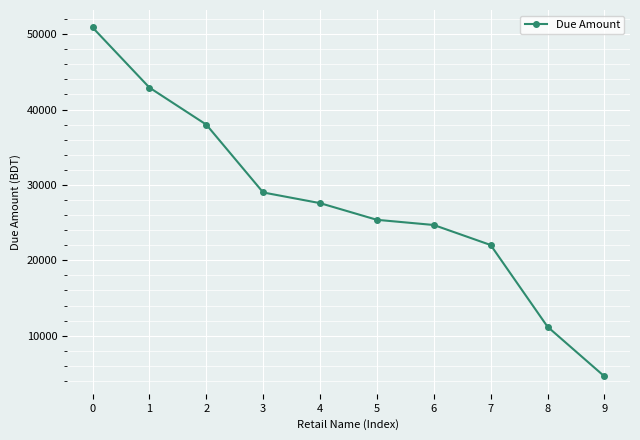

Reading right to left, what are all the values shown in this chart?

4610	11190	22030	24686	25372	27585	29000	38000	42910	50888